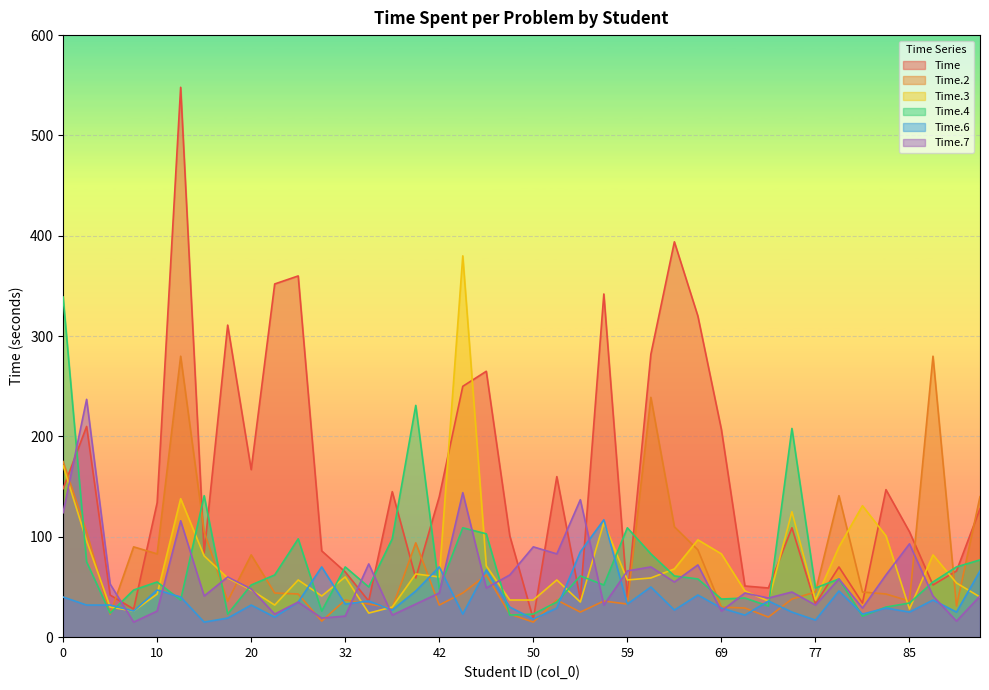

Is the value of Time.7 at 54 greater than the value of Time.4 at 6?

Yes